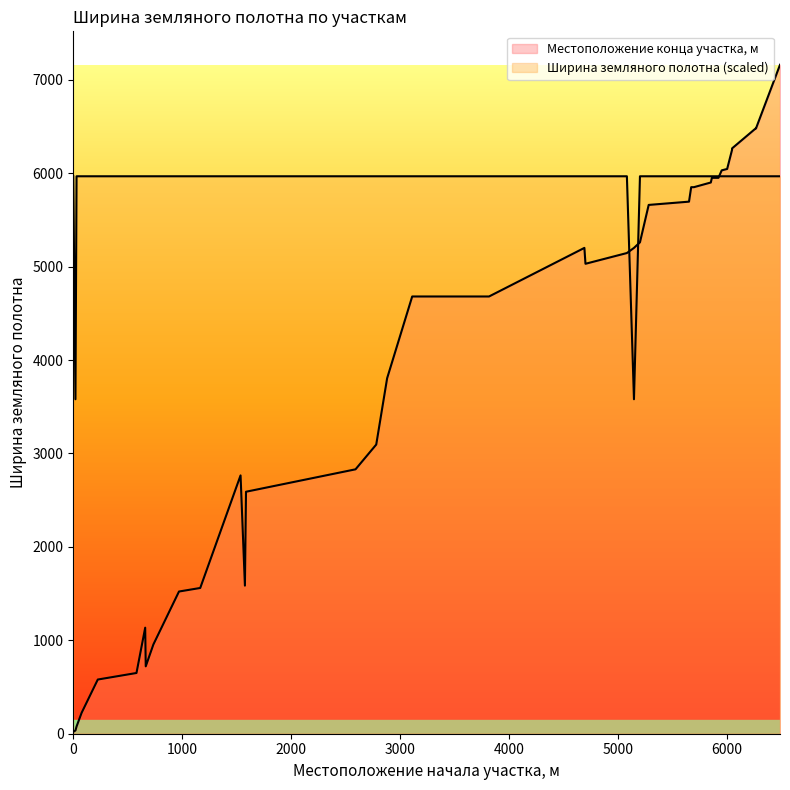

At how many categories does at least one series exceed 582?

40